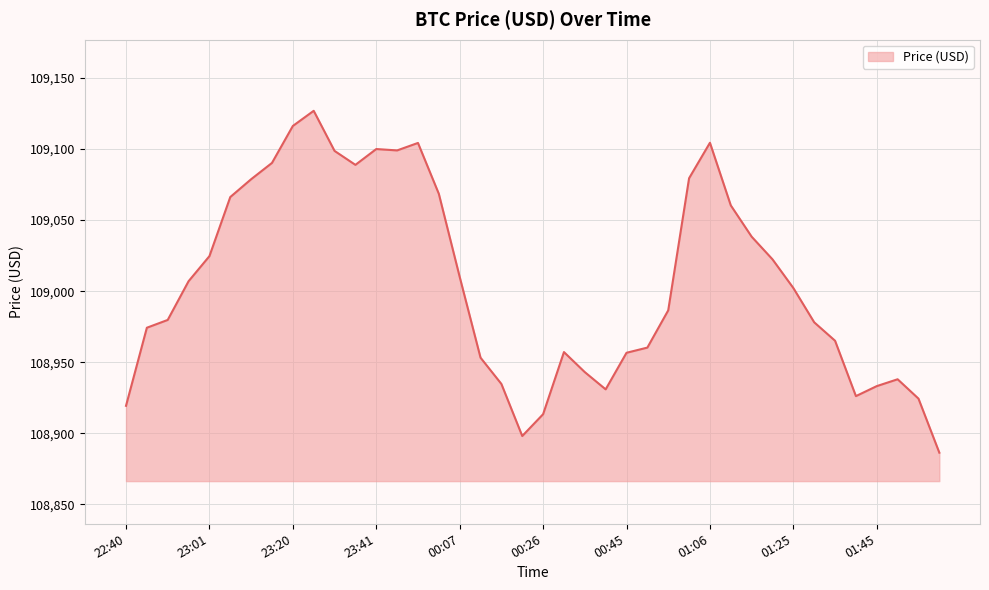

What is the greatest value displayed?

109126.8